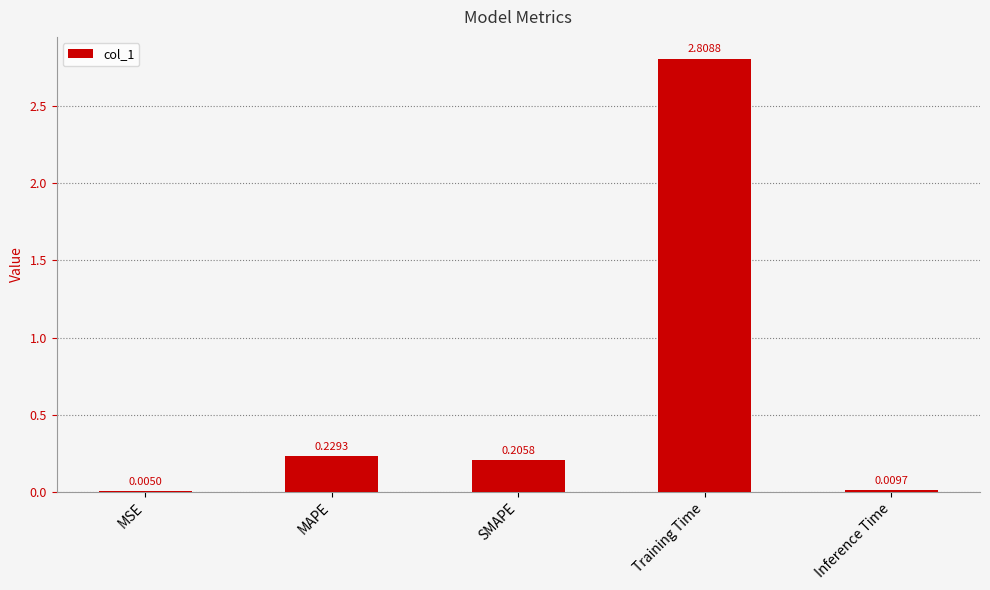

At which label is the value closest to 1?

MAPE